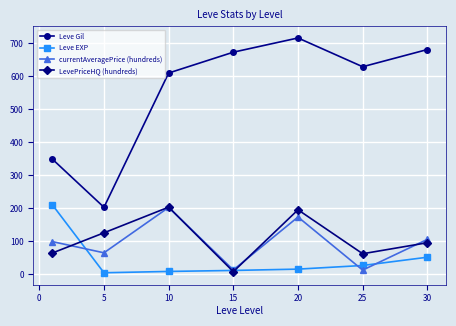

Which series has the widest spread of values?

Leve Gil